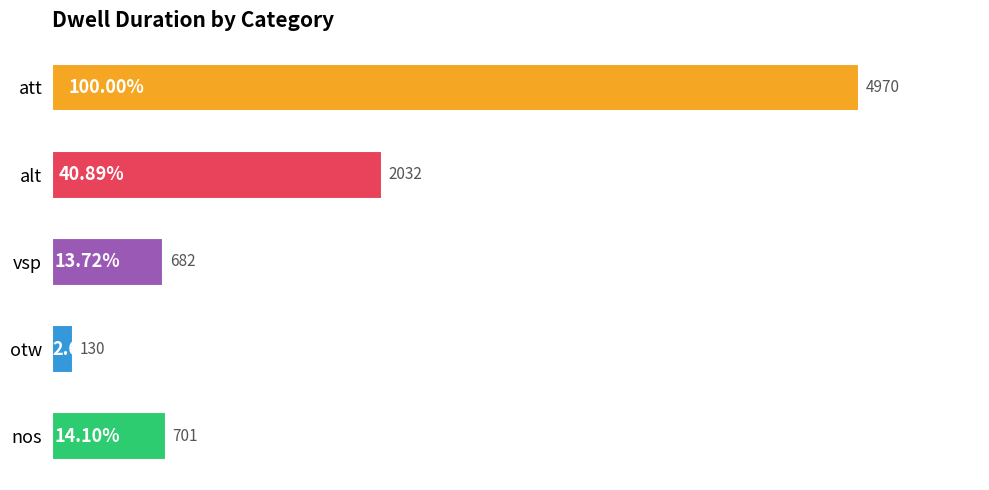

Approximately how many times larger is the value at vsp compared to otw?

5.2